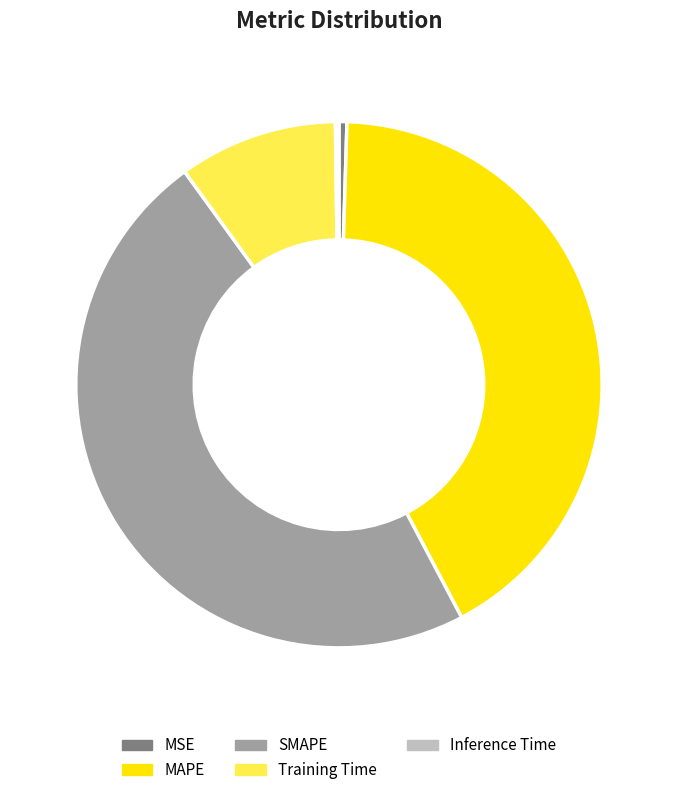

Between MAPE and Training Time, which is larger?

MAPE